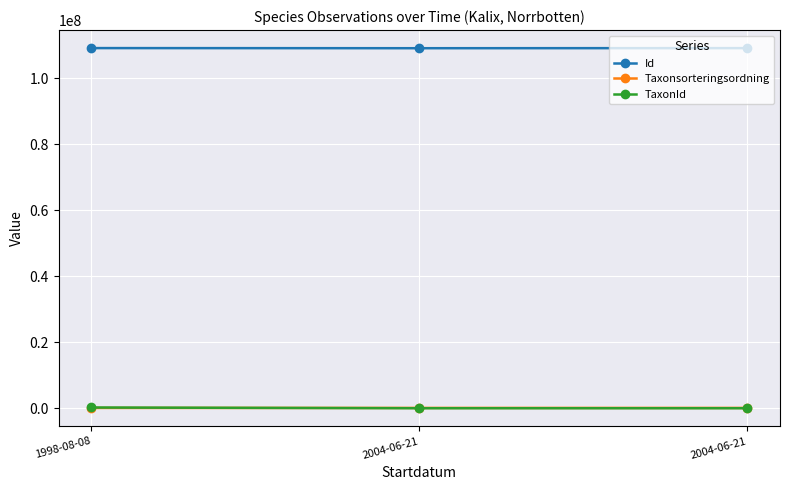

What is the total value across all series at 1998-08-08?

109515443